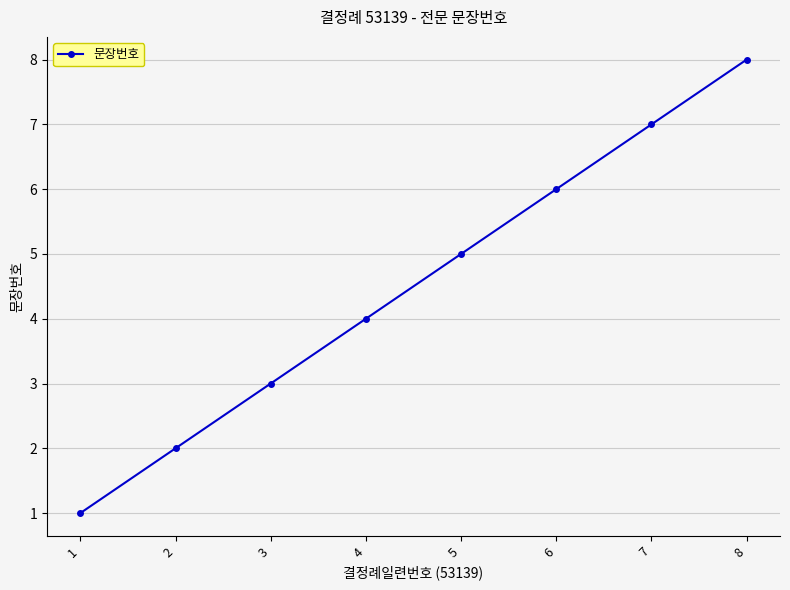

Reading right to left, list all the values displayed in this chart.

8=8	7=7	6=6	5=5	4=4	3=3	2=2	1=1